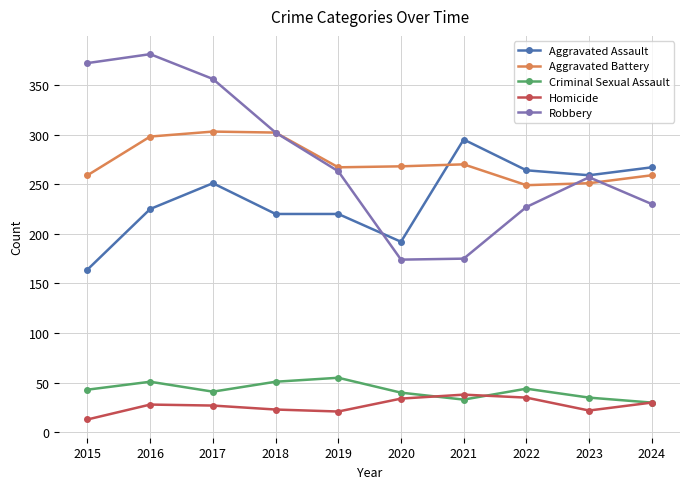

What are all the series names shown in the legend?

Aggravated Assault, Aggravated Battery, Criminal Sexual Assault, Homicide, Robbery